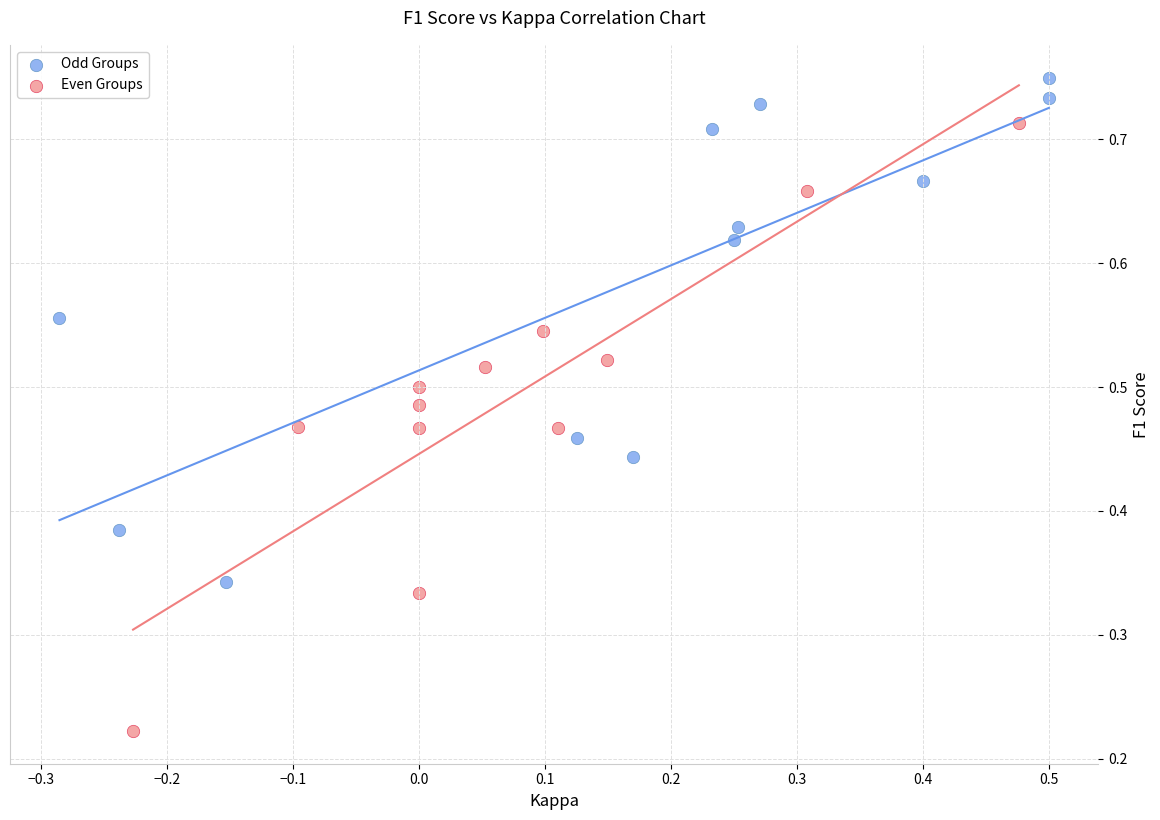

What are all the series names shown in the legend?

Odd Groups, Even Groups